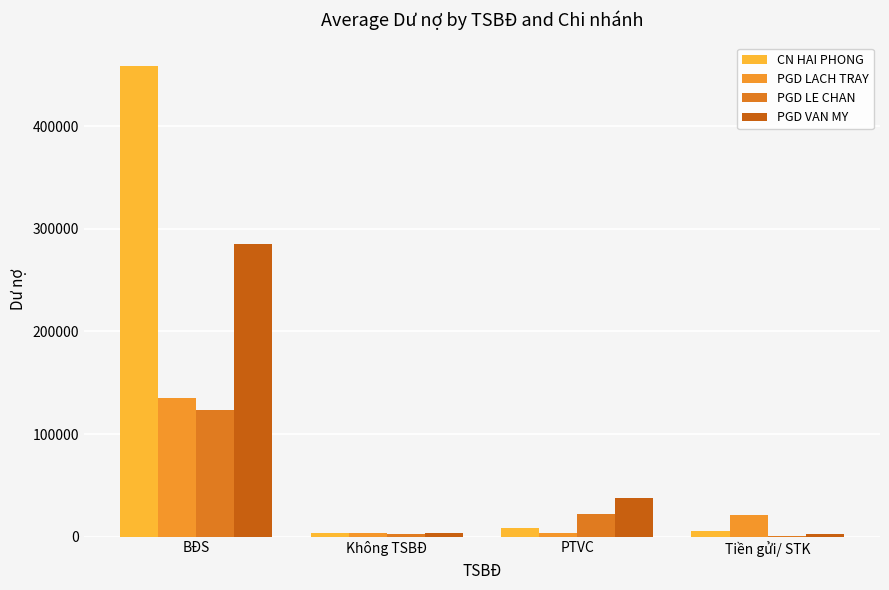

Count the number of data series in this chart.

4